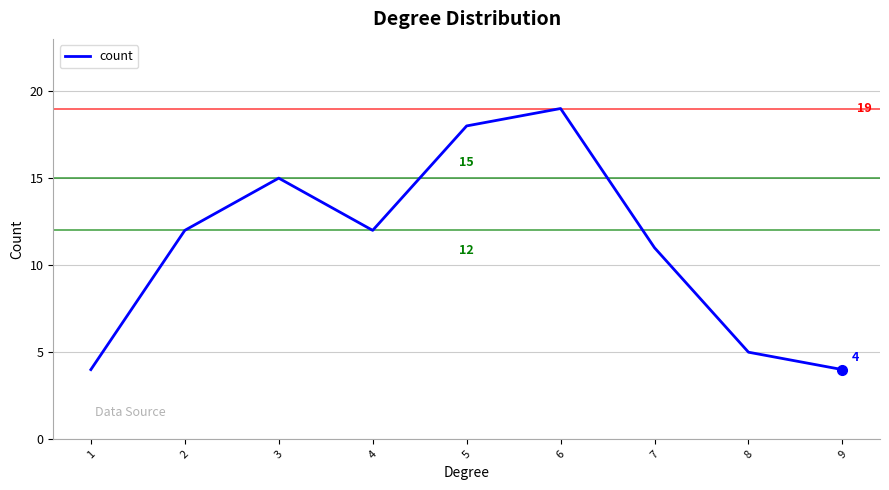

Reading right to left, what are all the values shown in this chart?

9=4	8=5	7=11	6=19	5=18	4=12	3=15	2=12	1=4